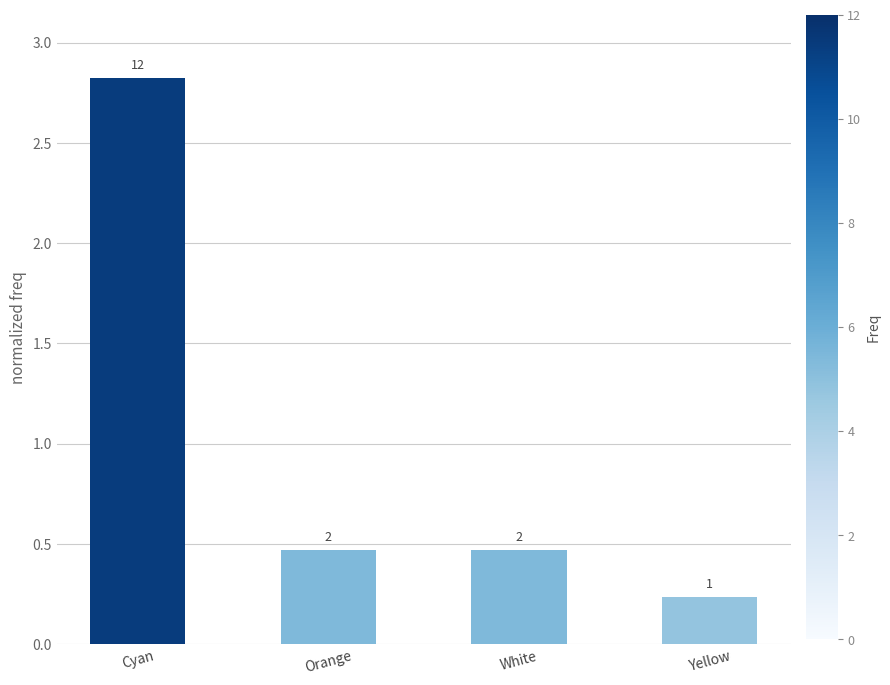

How many bars are there in total?

4